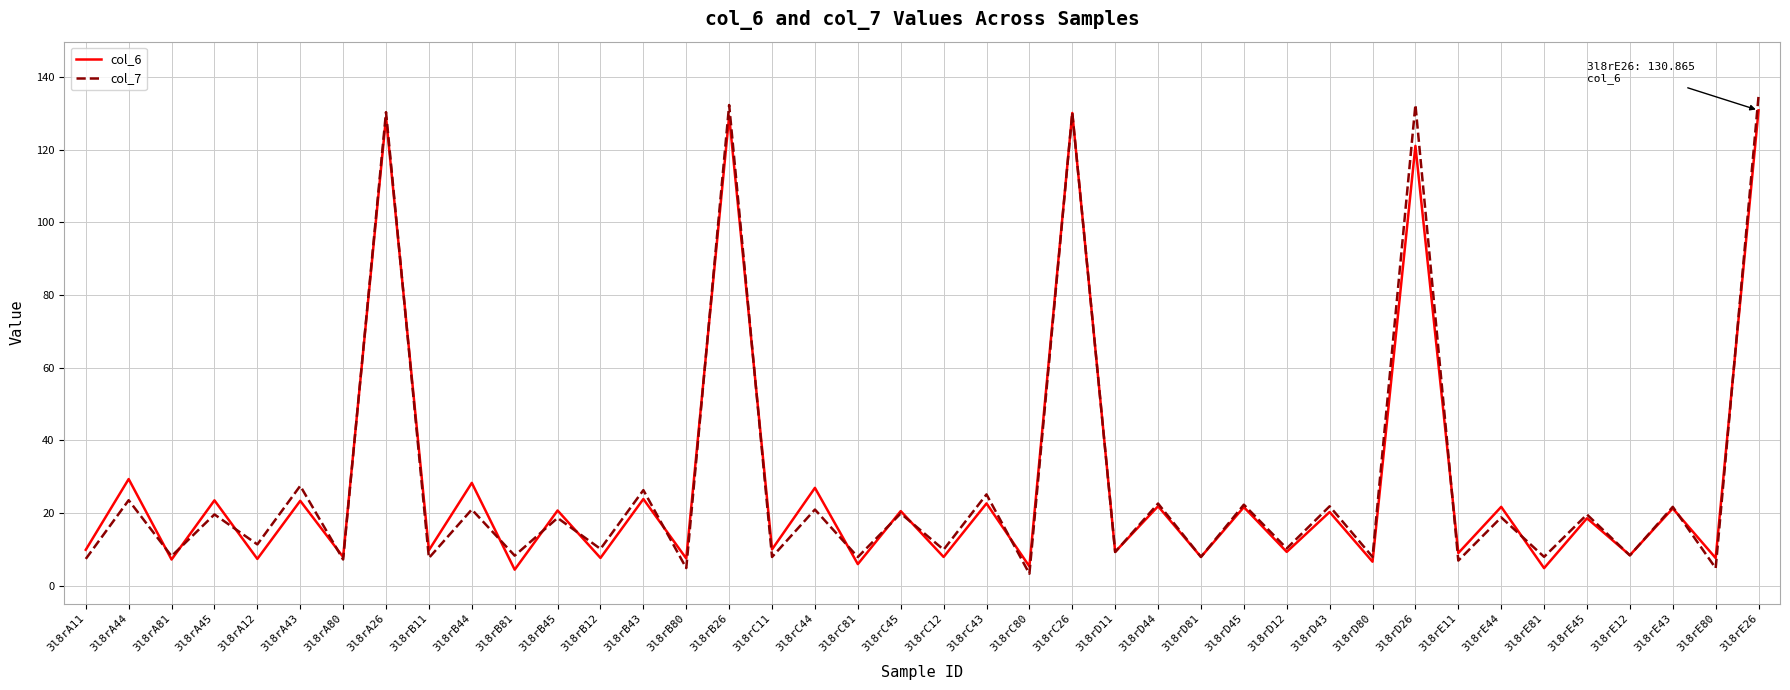

What is the highest value of the col_6 series?

130.9